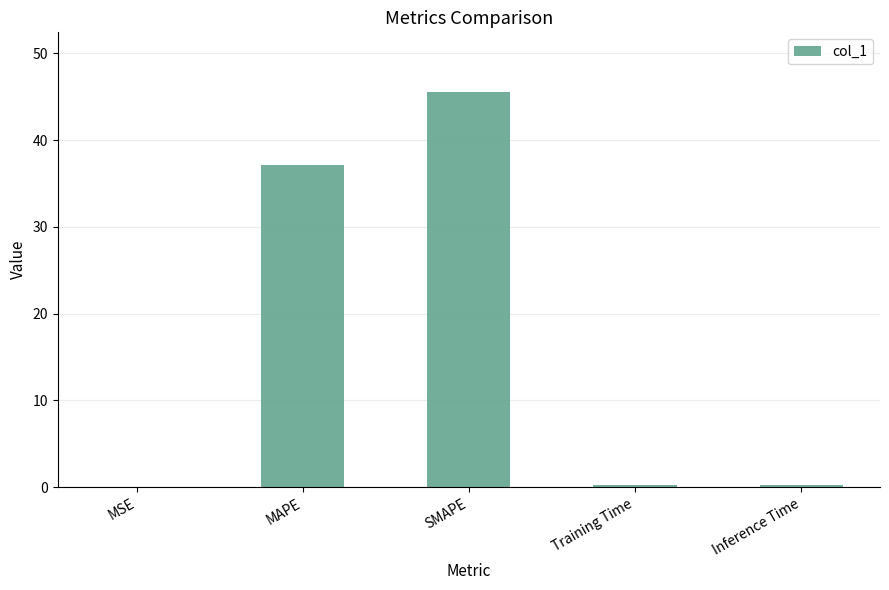

The chart shows a value of 37.1 at MAPE. True or false?

True